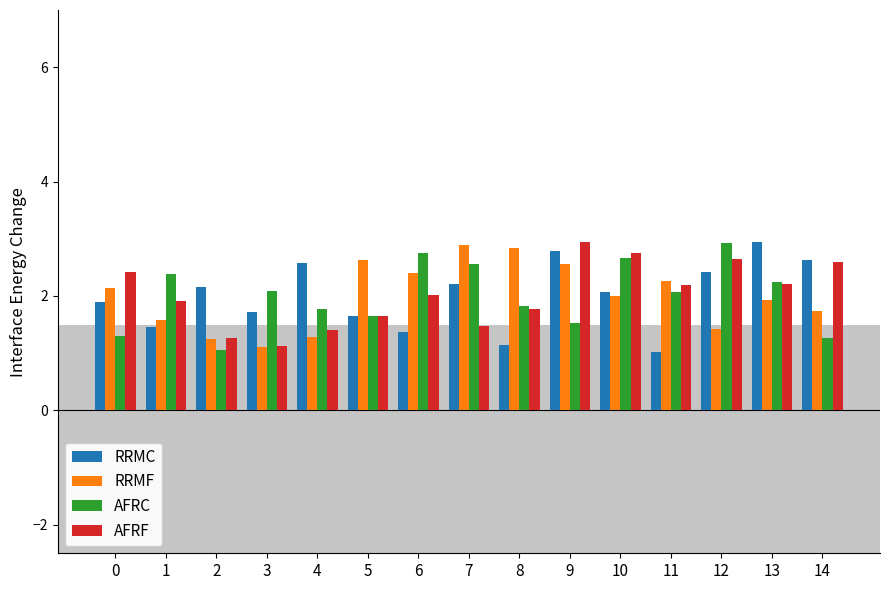

What value does the RRMC series have at 11?

1.0